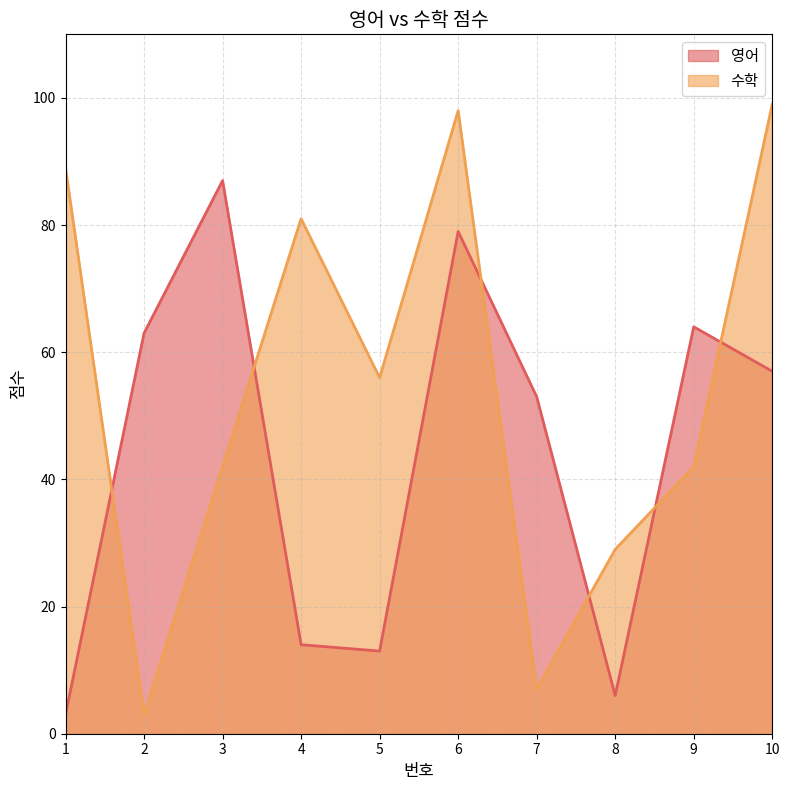

Is it true that 영어 equals 14 at 4?

True